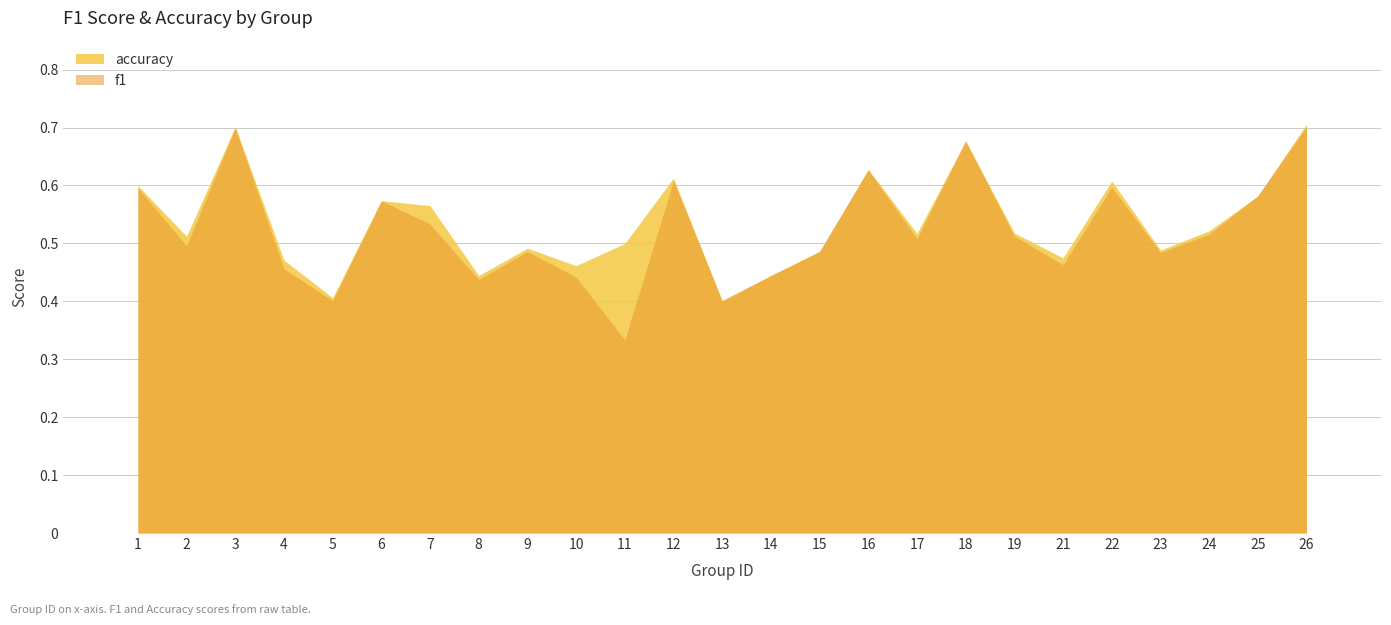

The f1 series shows 0.3 at 9. True or false?

False